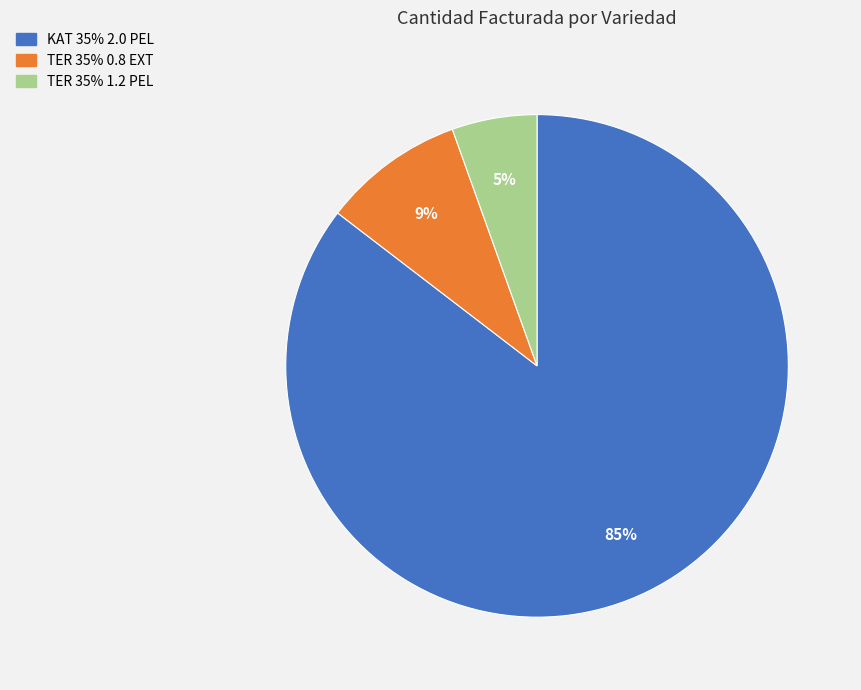

Combined, do KAT 35% 2.0 PEL and TER 35% 0.8 EXT account for over 50%?

Yes